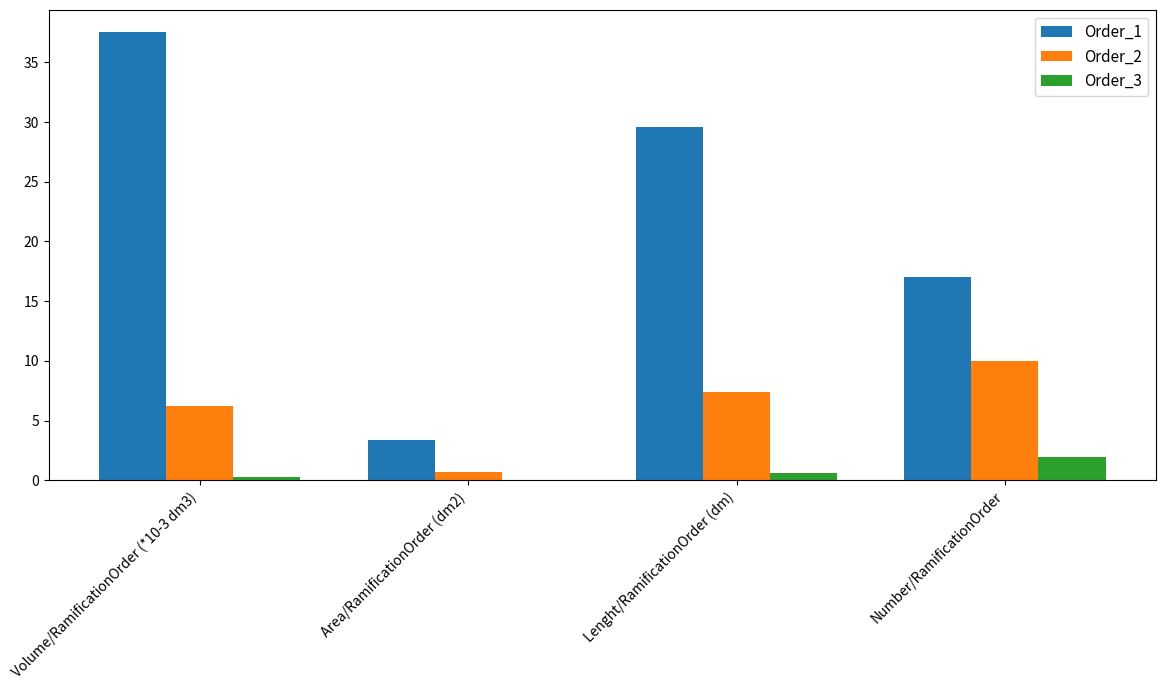

What are all the series names shown in the legend?

Order_1, Order_2, Order_3